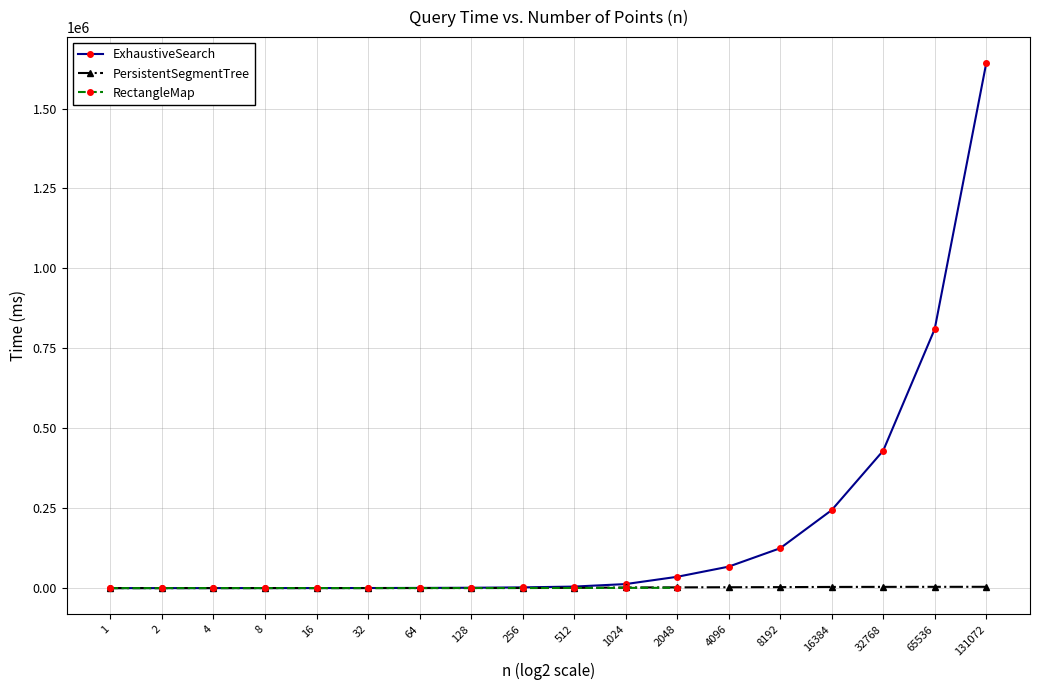

At which label is ExhaustiveSearch closest to 820753?

65536